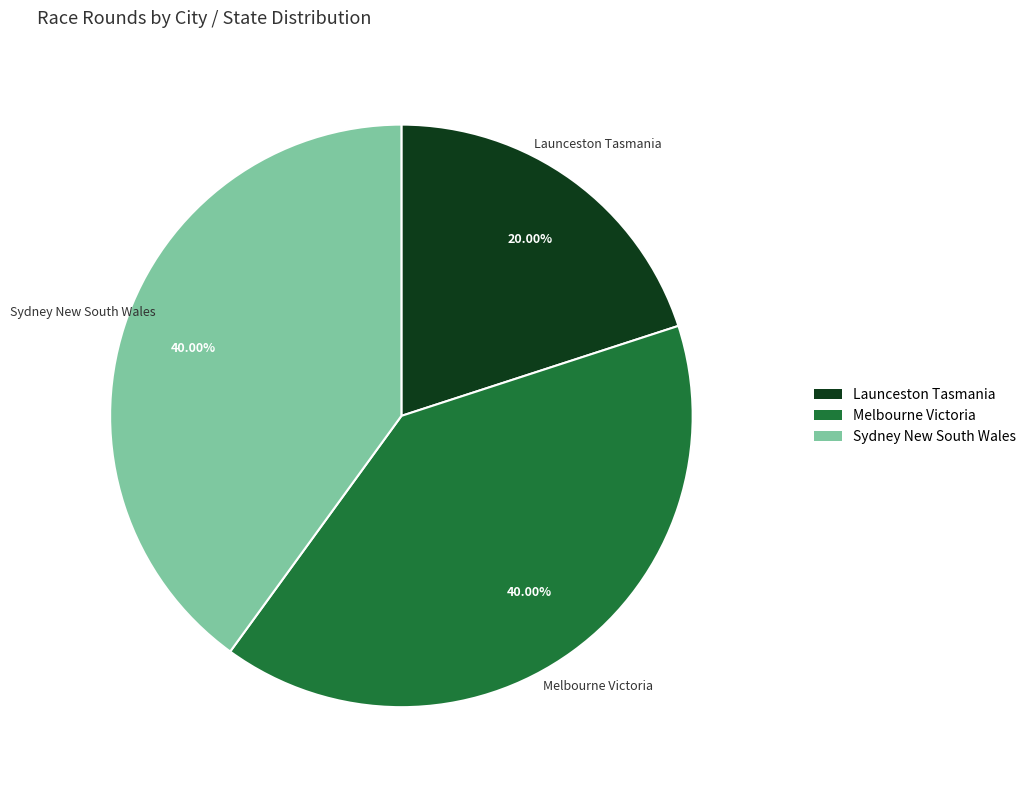

How many slices are in this pie chart?

3